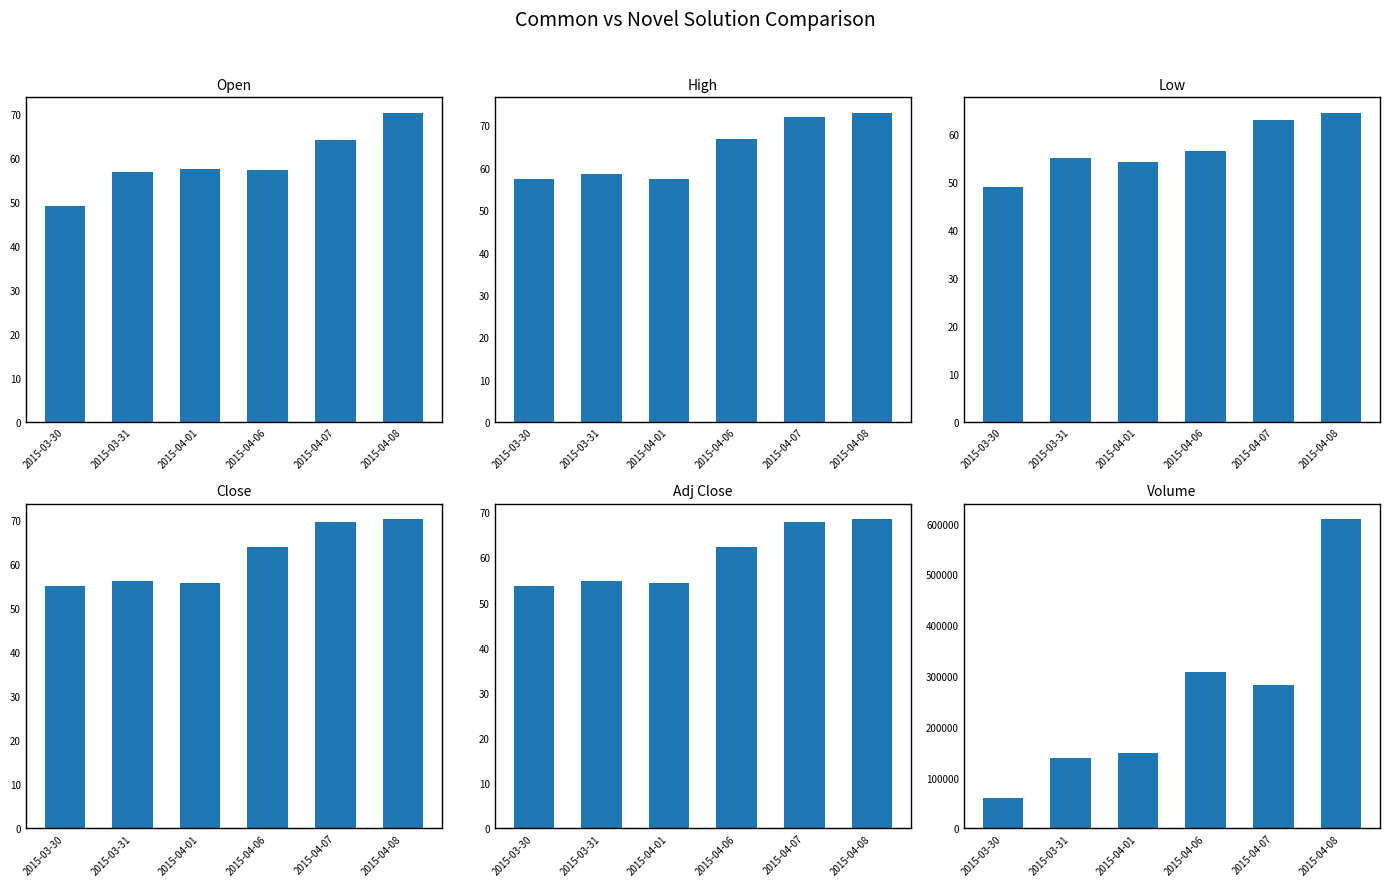

Reading left to right, transcribe all the data shown in this chart.

Open: 2015-03-30=49.0	2015-03-31=56.7	2015-04-01=57.4	2015-04-06=57.2	2015-04-07=64.0	2015-04-08=70.2
High: 2015-03-30=57.3	2015-03-31=58.5	2015-04-01=57.4	2015-04-06=66.8	2015-04-07=72.0	2015-04-08=73.0
Low: 2015-03-30=49.0	2015-03-31=55.0	2015-04-01=54.2	2015-04-06=56.5	2015-04-07=63.0	2015-04-08=64.4
Close: 2015-03-30=55.0	2015-03-31=56.0	2015-04-01=55.7	2015-04-06=63.7	2015-04-07=69.4	2015-04-08=70.1
Adj Close: 2015-03-30=53.8	2015-03-31=54.7	2015-04-01=54.4	2015-04-06=62.3	2015-04-07=67.9	2015-04-08=68.5
Volume: 2015-03-30=59509.0	2015-03-31=137591.0	2015-04-01=148767.0	2015-04-06=308258.0	2015-04-07=281312.0	2015-04-08=608437.0